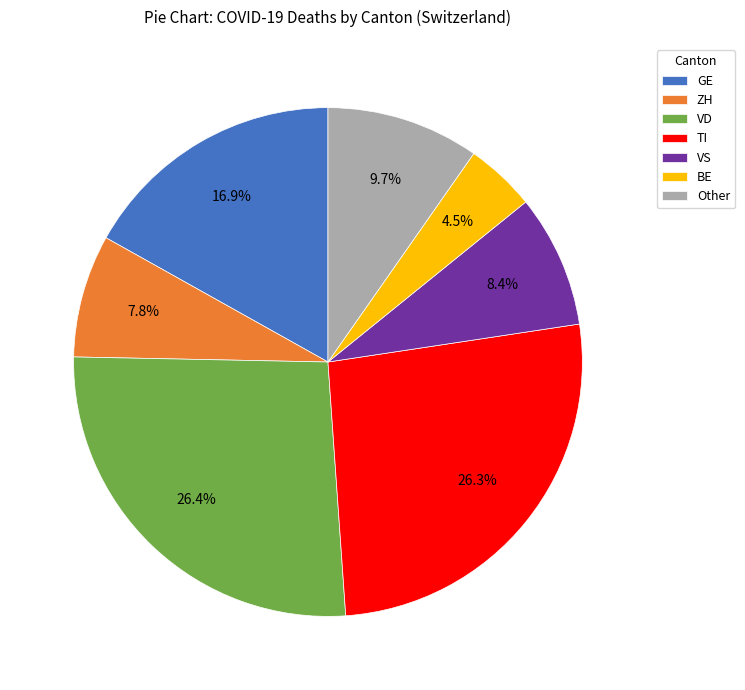

Which has a higher value, GE or VS?

GE